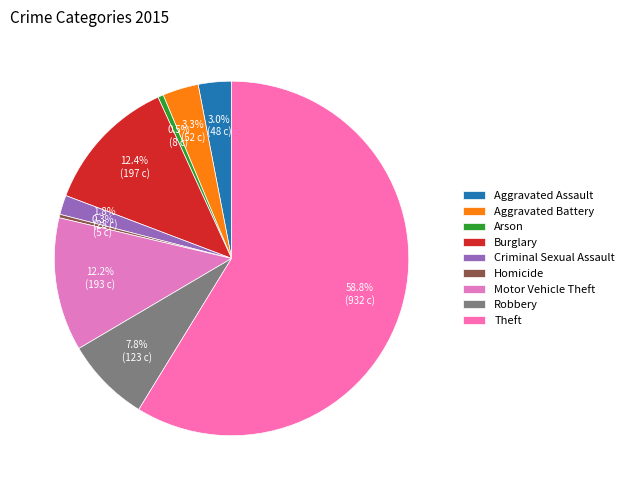

Which category has the smallest portion of the pie?

Homicide